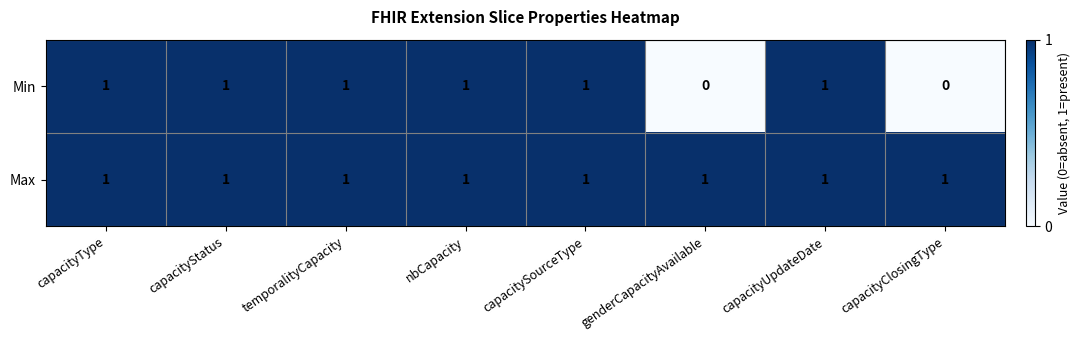

List the series in order of their overall mean, lowest first.

Min, Max